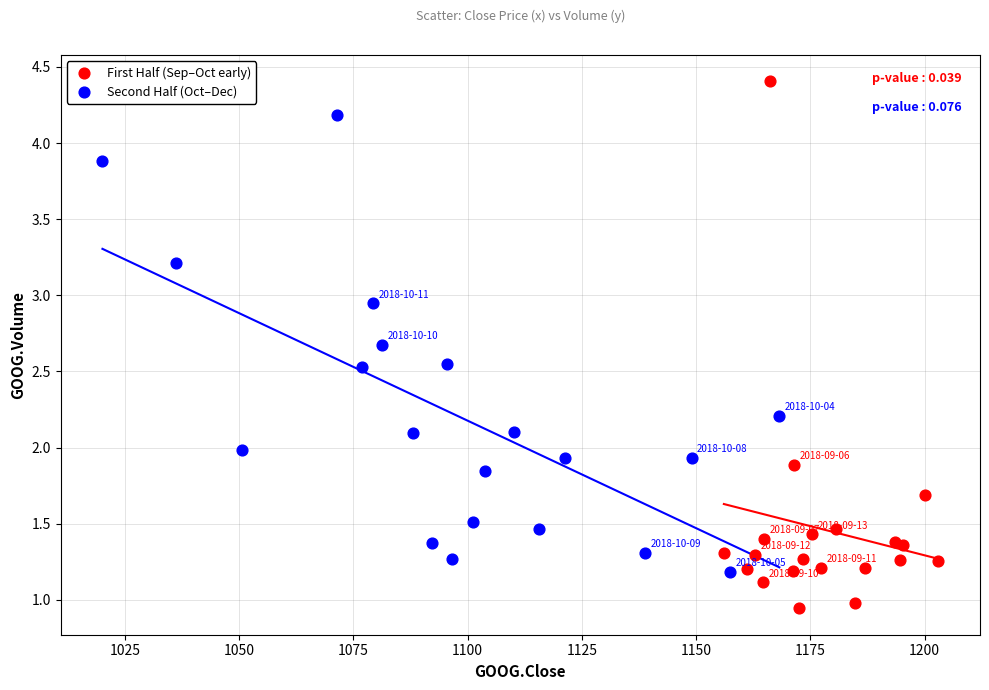

Which series reaches the maximum Y coordinate?

First Half (Sep–Oct early)